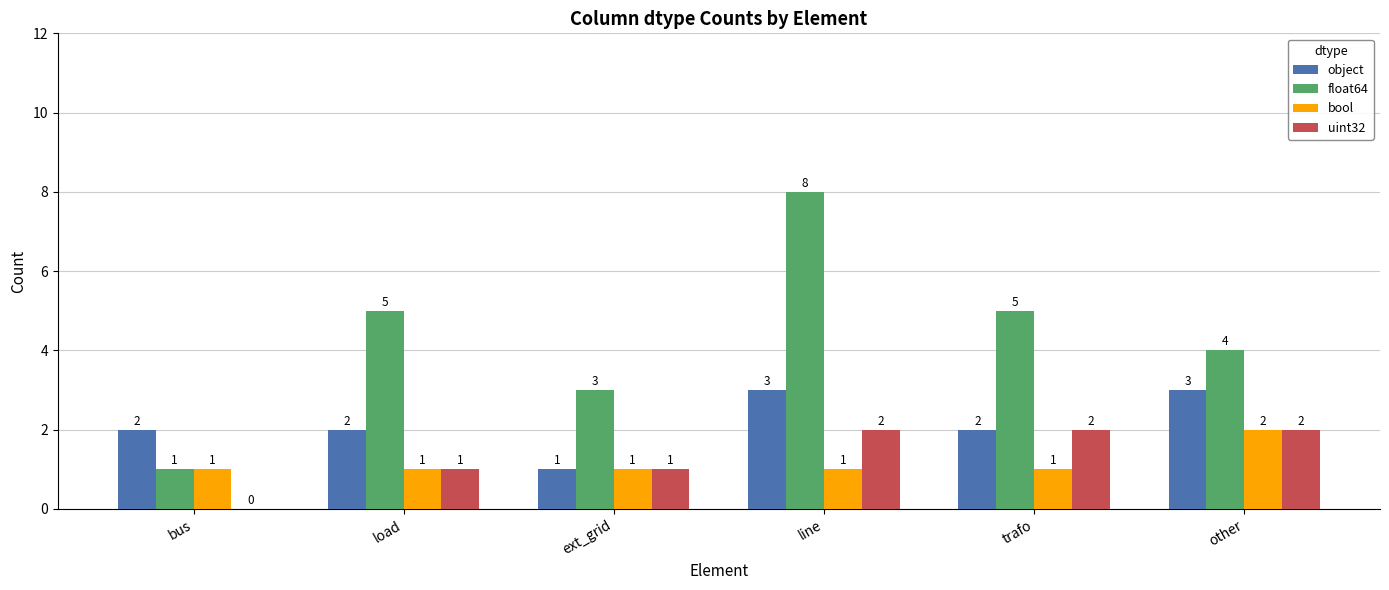

What are all the series names shown in the legend?

object, float64, bool, uint32